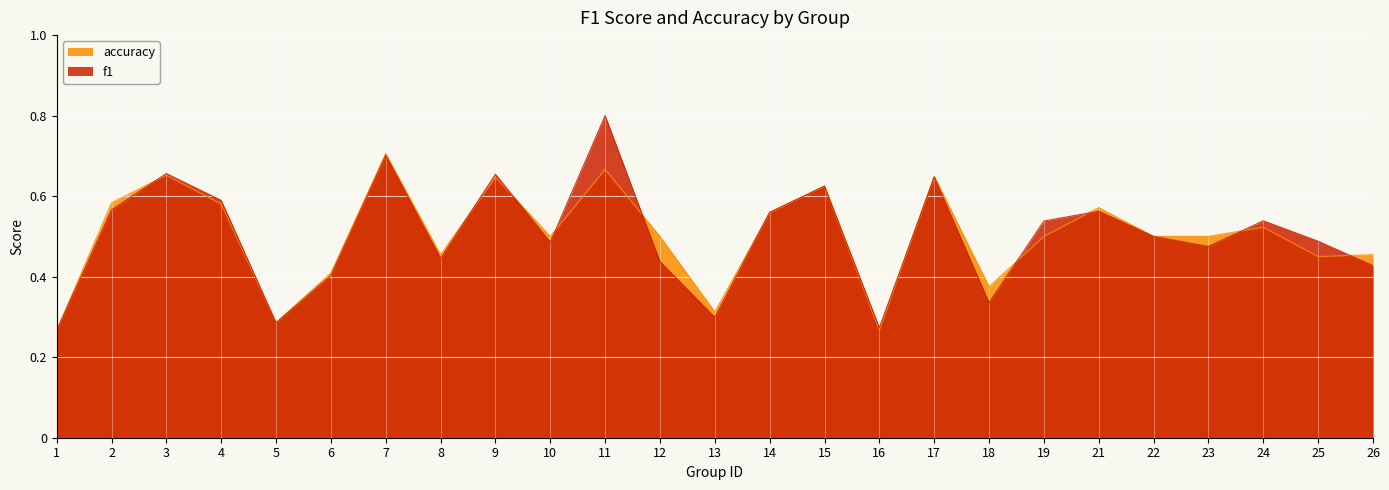

What is the spread (max minus min) of values at 12?

0.1